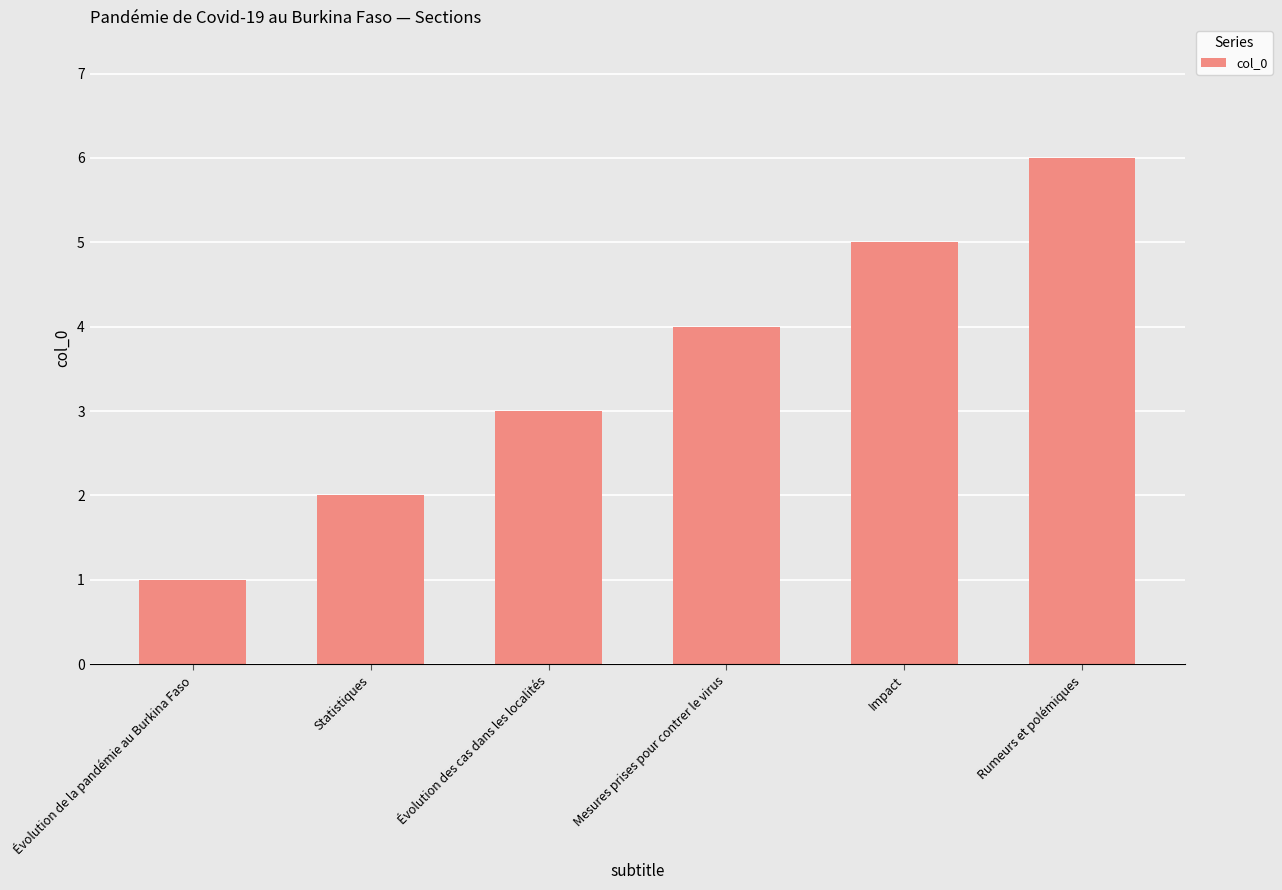

True or false: the data shows 2 at Mesures prises pour contrer le virus.

False